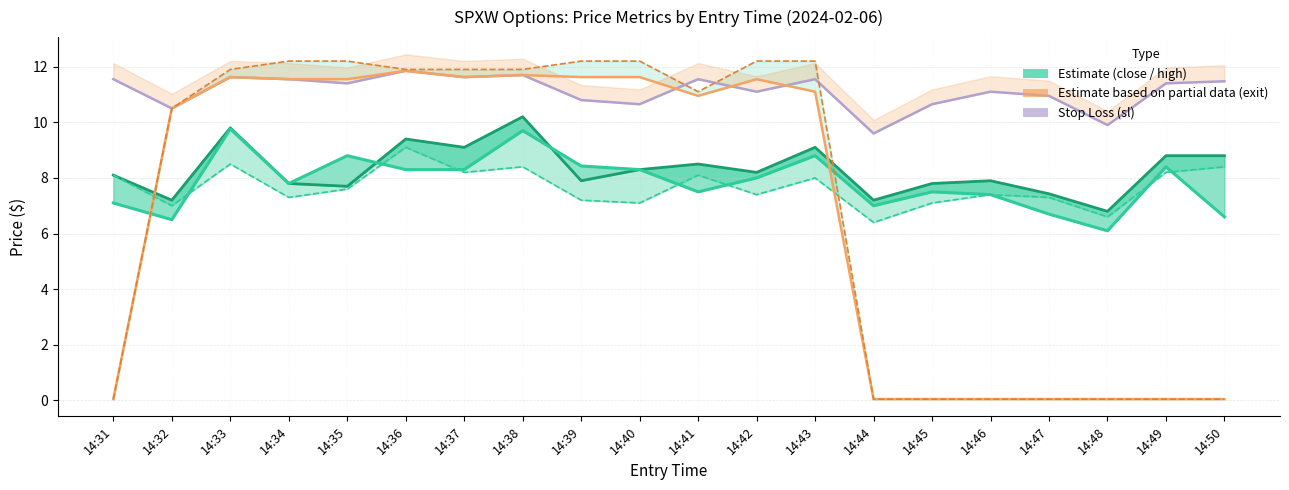

Reading left to right, extract all data points from this chart.

high: 14:31=8.1	14:32=7.2	14:33=9.8	14:34=7.8	14:35=7.7	14:36=9.4	14:37=9.1	14:38=10.2	14:39=7.9	14:40=8.3	14:41=8.5	14:42=8.2	14:43=9.1	14:44=7.2	14:45=7.8	14:46=7.9	14:47=7.4	14:48=6.8	14:49=8.8	14:50=8.8
close: 14:31=7.1	14:32=6.5	14:33=9.8	14:34=7.8	14:35=8.8	14:36=8.3	14:37=8.3	14:38=9.7	14:39=8.4	14:40=8.3	14:41=7.5	14:42=8.0	14:43=8.8	14:44=7.0	14:45=7.5	14:46=7.4	14:47=6.7	14:48=6.1	14:49=8.4	14:50=6.6
entry_bid: 14:31=8.1	14:32=7.0	14:33=8.5	14:34=7.3	14:35=7.6	14:36=9.1	14:37=8.2	14:38=8.4	14:39=7.2	14:40=7.1	14:41=8.1	14:42=7.4	14:43=8.0	14:44=6.4	14:45=7.1	14:46=7.4	14:47=7.3	14:48=6.6	14:49=8.2	14:50=8.4
sl: 14:31=11.6	14:32=10.5	14:33=11.6	14:34=11.6	14:35=11.4	14:36=11.8	14:37=11.6	14:38=11.7	14:39=10.8	14:40=10.7	14:41=11.6	14:42=11.1	14:43=11.6	14:44=9.6	14:45=10.7	14:46=11.1	14:47=10.9	14:48=9.9	14:49=11.4	14:50=11.5
exit_bid: 14:31=0.1	14:32=10.5	14:33=11.6	14:34=11.6	14:35=11.6	14:36=11.8	14:37=11.6	14:38=11.7	14:39=11.6	14:40=11.6	14:41=10.9	14:42=11.6	14:43=11.1	14:44=0.1	14:45=0.1	14:46=0.1	14:47=0.1	14:48=0.1	14:49=0.1	14:50=0.1
exit_high: 14:31=0.1	14:32=10.5	14:33=11.9	14:34=12.2	14:35=12.2	14:36=11.9	14:37=11.9	14:38=11.9	14:39=12.2	14:40=12.2	14:41=11.1	14:42=12.2	14:43=12.2	14:44=0.1	14:45=0.1	14:46=0.1	14:47=0.1	14:48=0.1	14:49=0.1	14:50=0.1